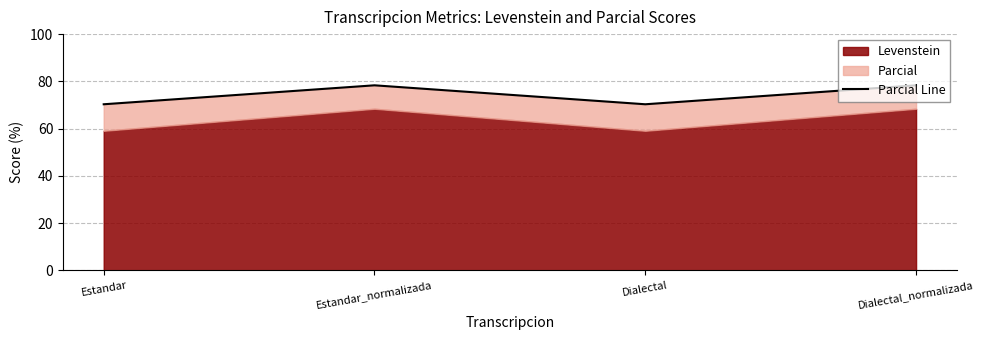

Is it true that the value at Estandar_normalizada is 78.3?

True